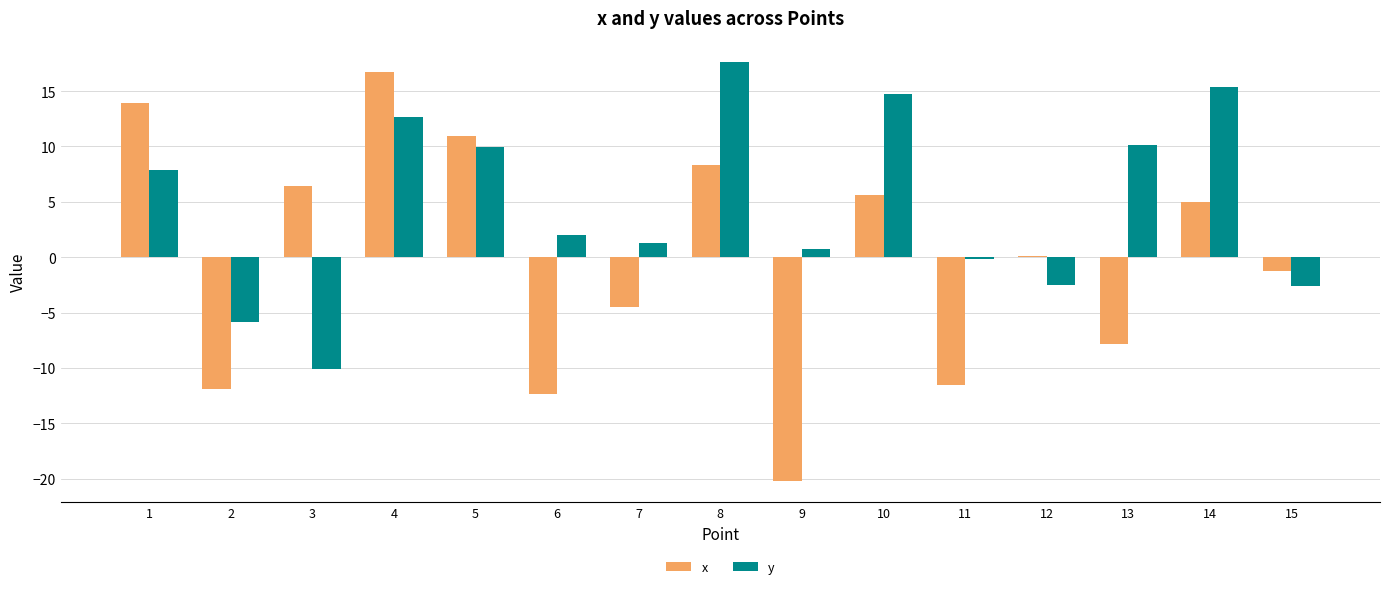

Which category has the highest value in the x series?

4